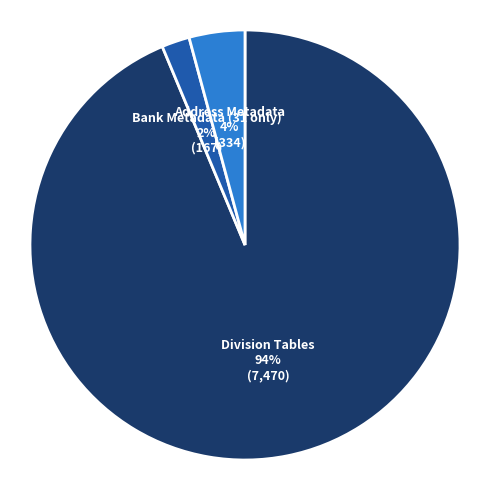

To the nearest percent, what is the average slice percentage?

33%